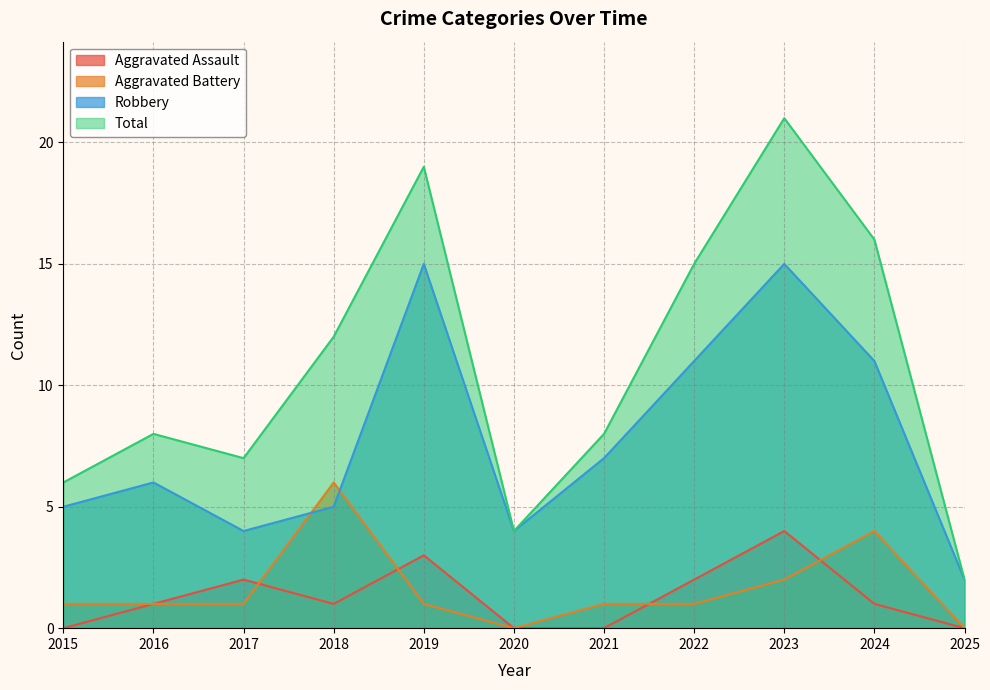

Reading left to right, extract all data points from this chart.

Aggravated Assault: 0	1	2	1	3	0	0	2	4	1	0
Aggravated Battery: 1	1	1	6	1	0	1	1	2	4	0
Robbery: 5	6	4	5	15	4	7	11	15	11	2
Total: 6	8	7	12	19	4	8	15	21	16	2